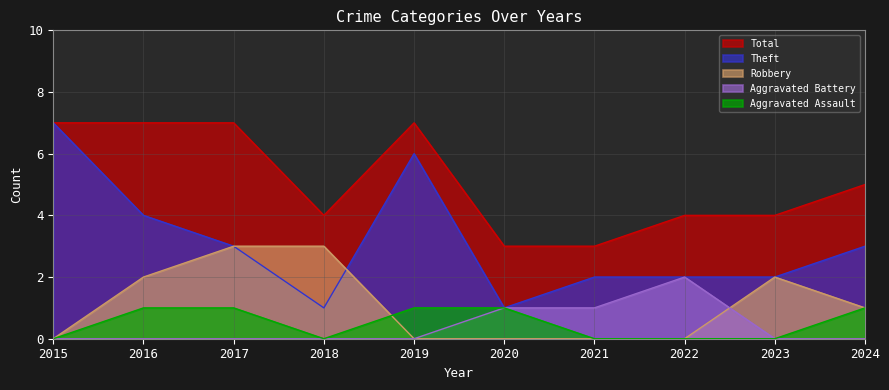

Rank the series by their maximum value, from lowest to highest.

Aggravated Assault, Aggravated Battery, Robbery, Theft, Total